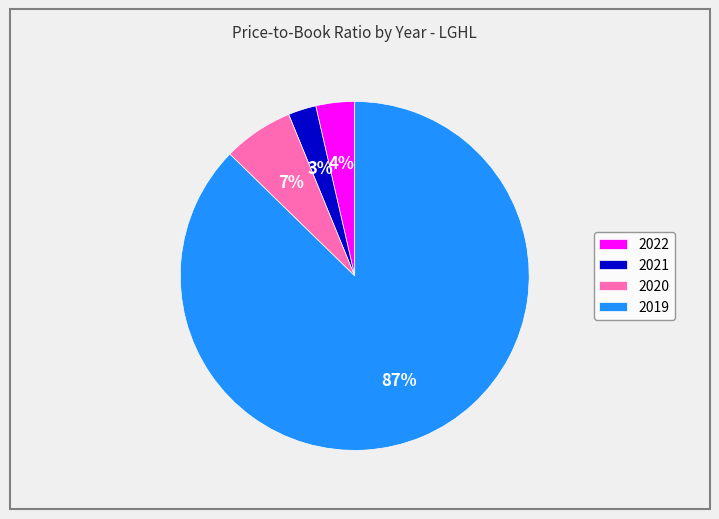

Which has a higher value, 2019 or 2020?

2019